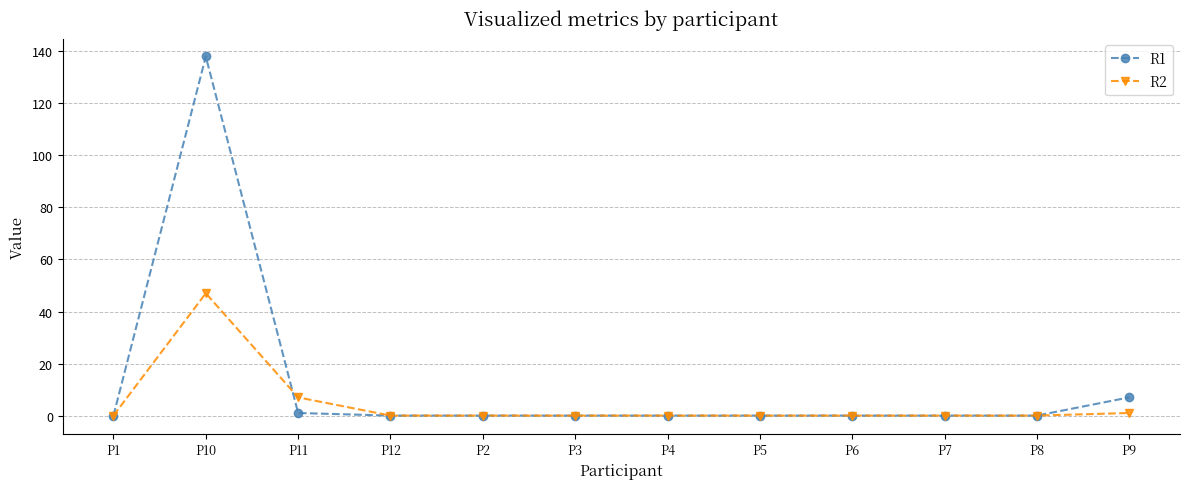

What is the label of the 2nd point from the right?

P8